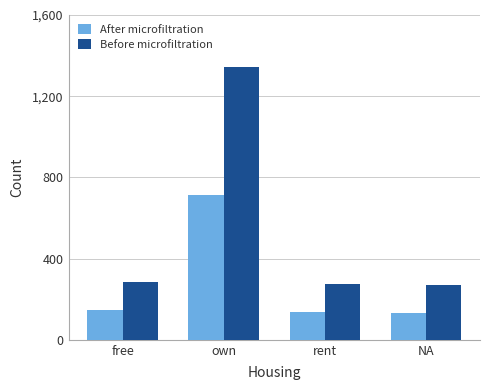

Is the value of Before microfiltration at own greater than the value of After microfiltration at rent?

Yes